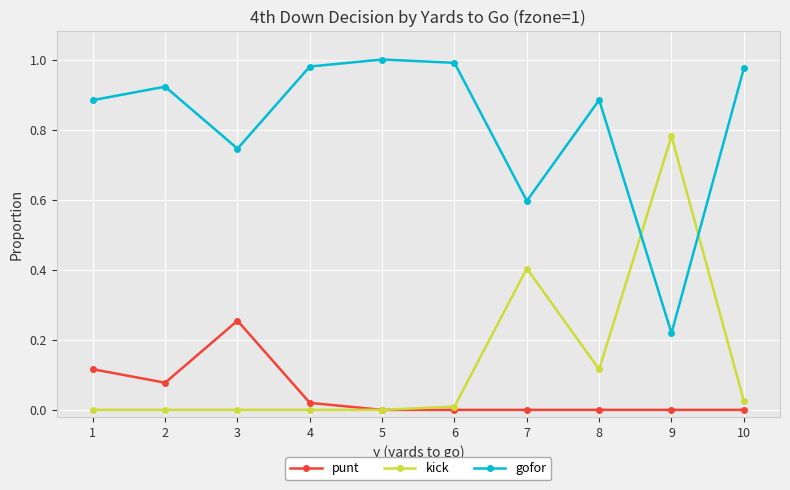

Where is gofor nearest to the value 0?

9